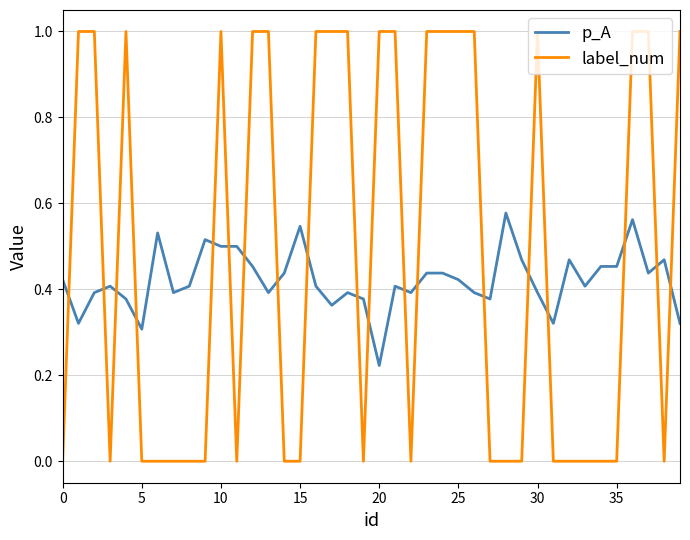

Which series has the largest total across all categories?

label_num